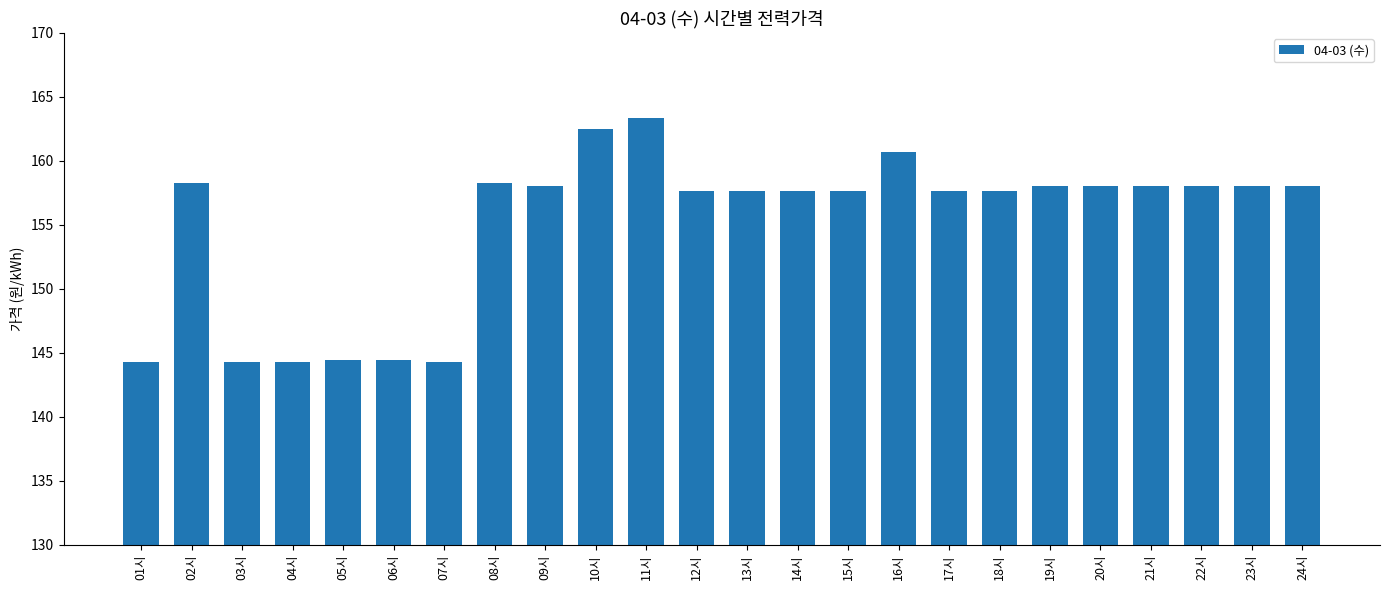

What is the average value?

155.0